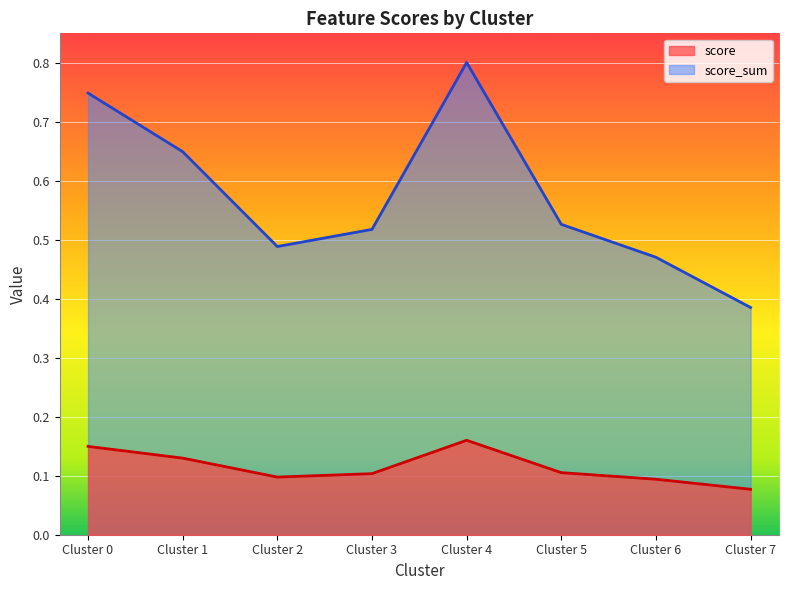

What is the sum of the score_sum values at 3 and 4?

1.0